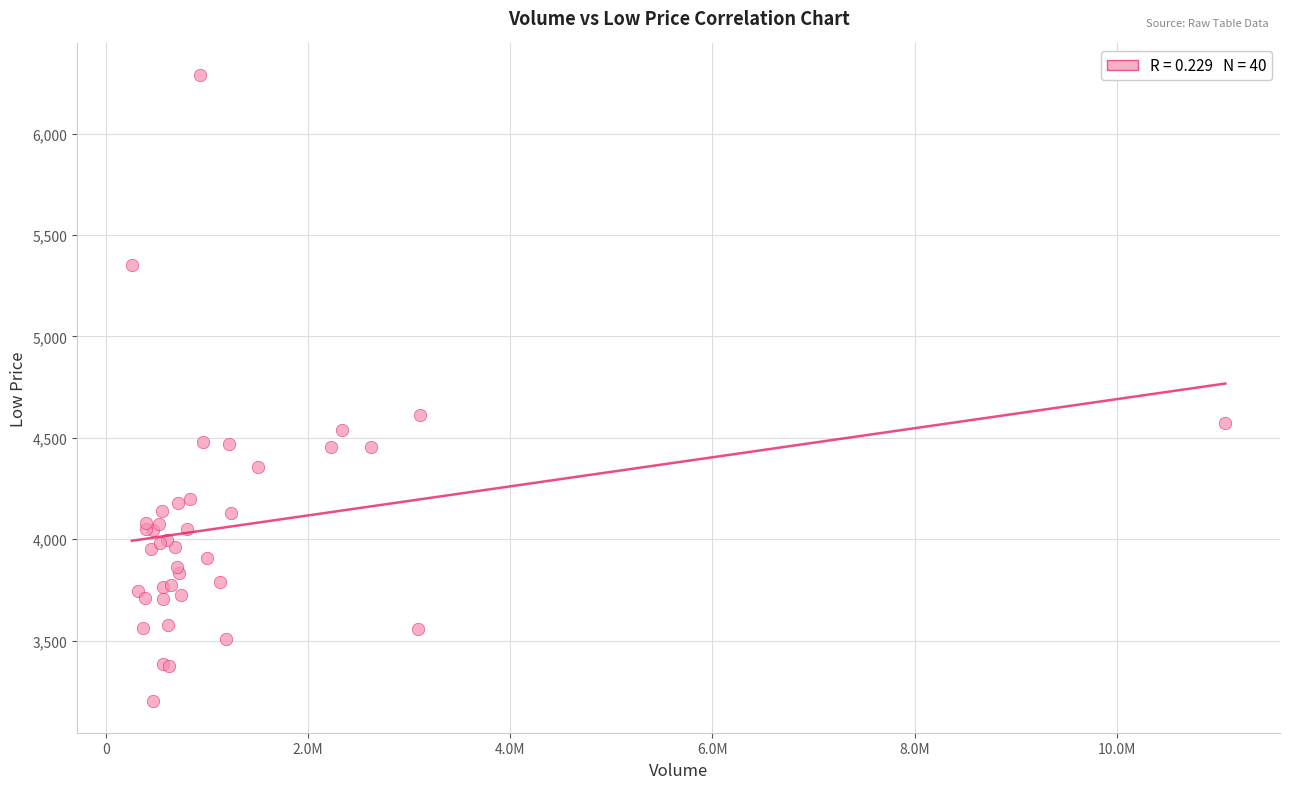

What Y value in the scatter plot is closest to 4745?

4610